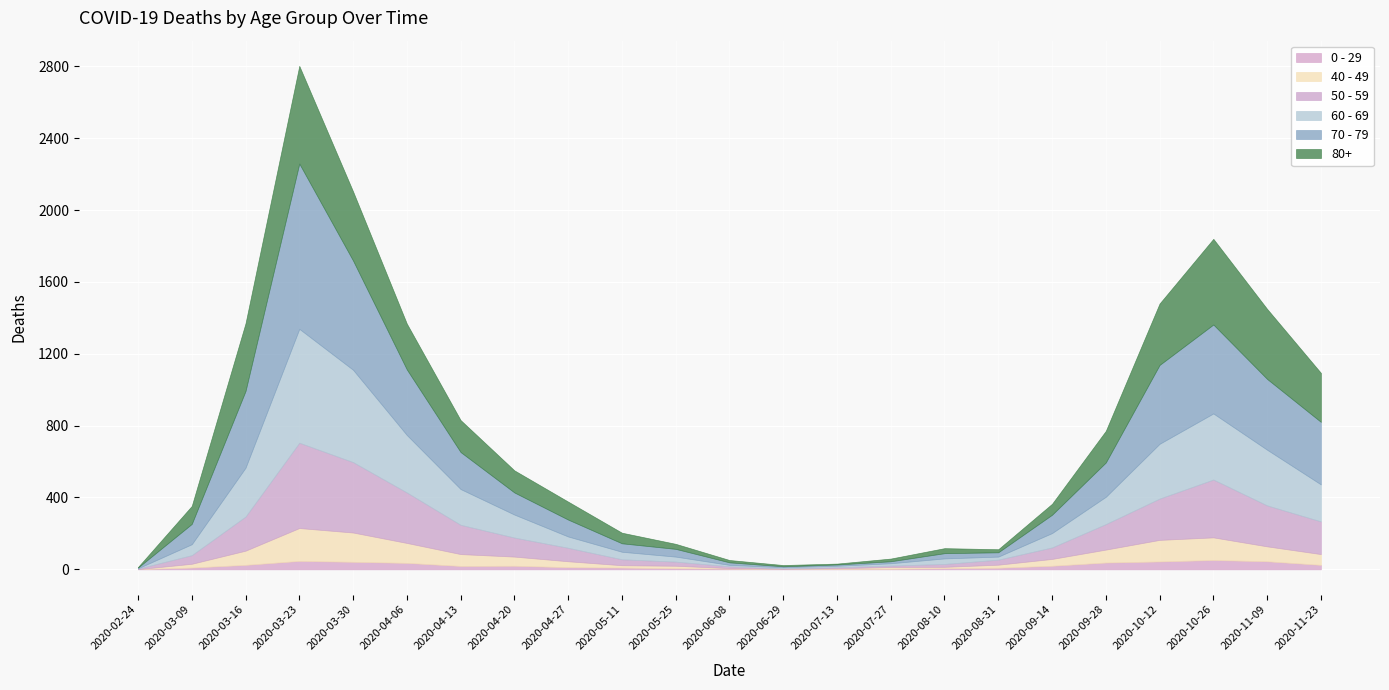

What is the label of the 11th point from the right?

2020-06-29